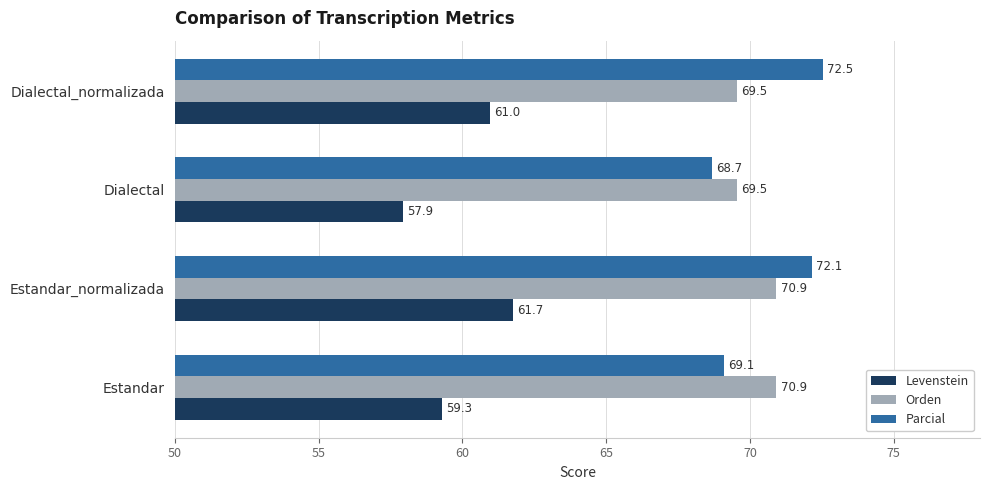

At which label does Parcial reach its peak?

Dialectal_normalizada